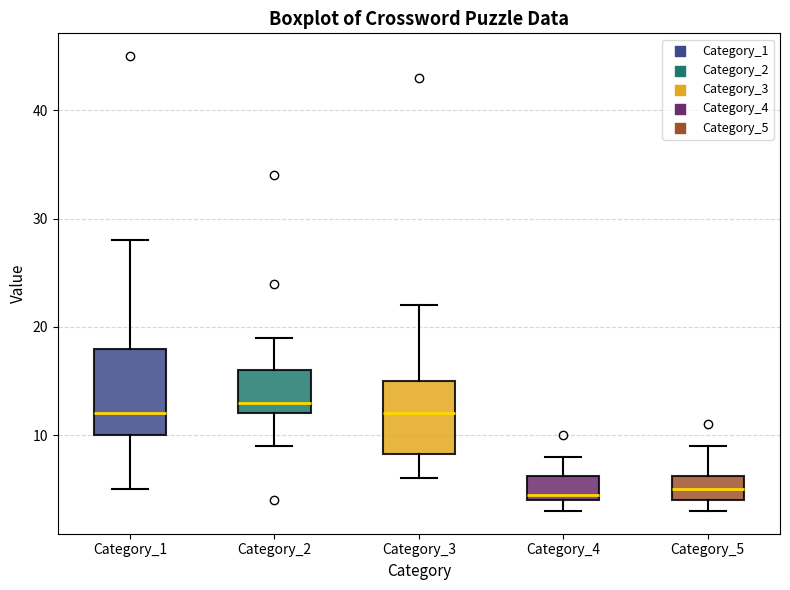

Reading left to right, transcribe this box plot: for each box, give where its median line is, the range the box spans, and where its two whiskers end, as read against the y-axis. The values are not printed on the chart, so give them approximately, as read against the axis.

Category_1: median 12, box 10 to 18, whiskers 5 to 28
Category_2: median 13, box 12 to 16, whiskers 9 to 19
Category_3: median 12, box 8 to 15, whiskers 6 to 22
Category_4: median 5, box 4 to 6, whiskers 3 to 8
Category_5: median 5, box 4 to 6, whiskers 3 to 9